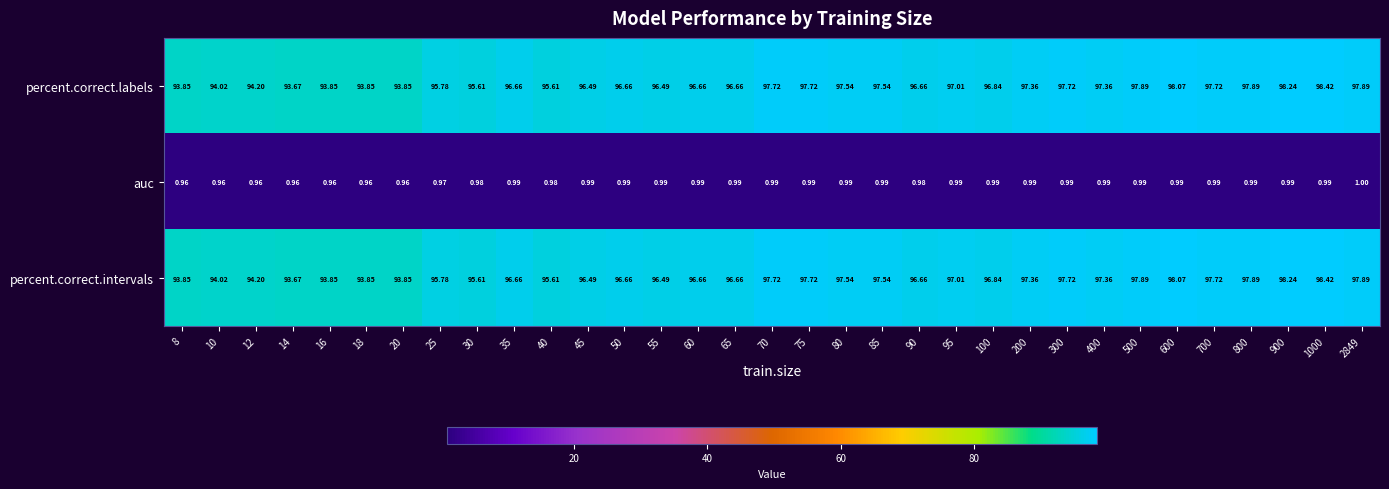

Is the value of percent.correct.intervals at 1000 greater than the value of percent.correct.labels at 80?

Yes